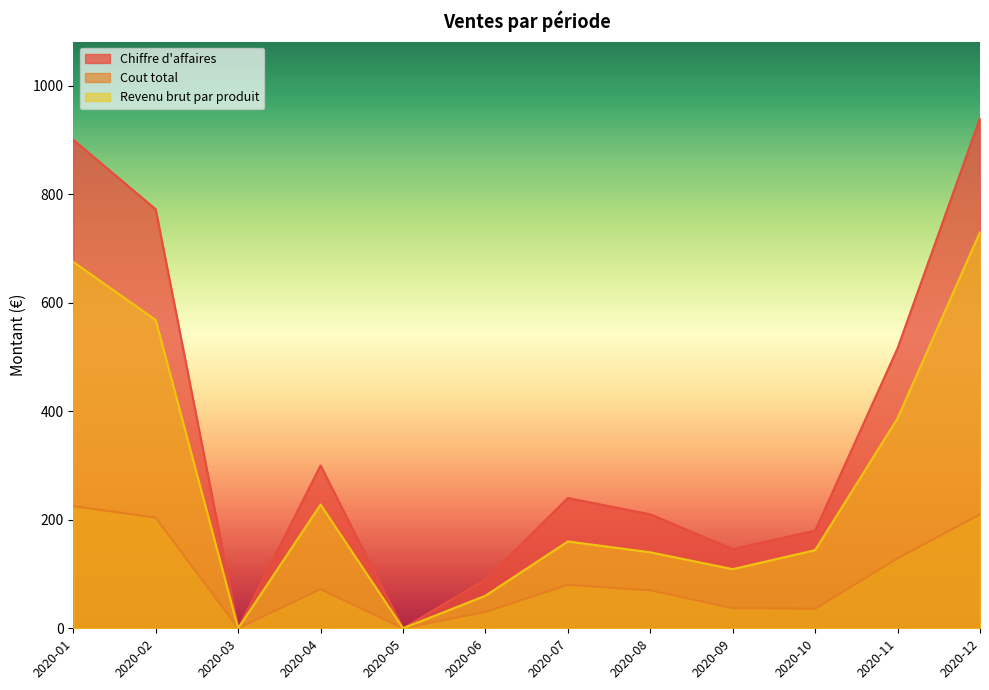

In Chiffre d'affaires, how many points are lower than both neighbors (excluding endpoints)?

3